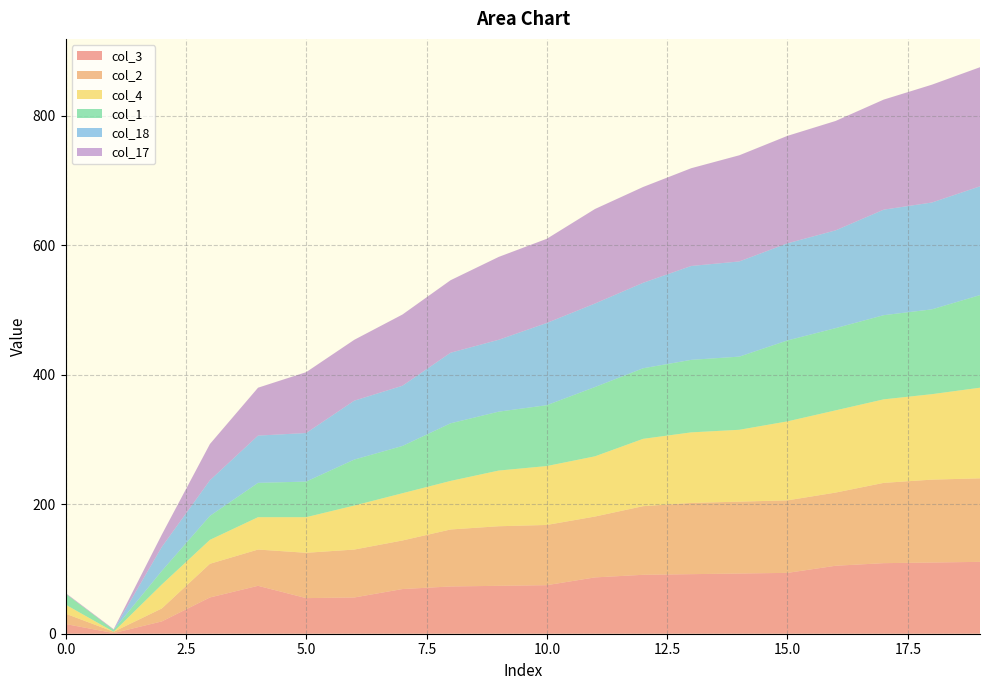

Reading left to right, transcribe all the data shown in this chart.

col_3: 15	1	19	56	74	55	56	69	73	74	75	87	91	92	93	94	105	109	110	111
col_2: 16	2	20	52	56	70	74	75	88	92	93	94	106	110	111	112	113	124	128	129
col_4: 14	0	37	37	50	55	68	73	75	86	91	93	104	109	111	122	127	129	132	140
col_1: 17	3	21	37	53	55	71	73	89	91	94	107	109	112	113	125	127	130	131	143
col_18: 0	0	37	55	73	75	91	93	109	111	127	129	132	145	147	150	151	163	165	168
col_17: 1	1	19	56	74	94	94	110	112	128	130	146	148	151	164	166	169	170	182	184